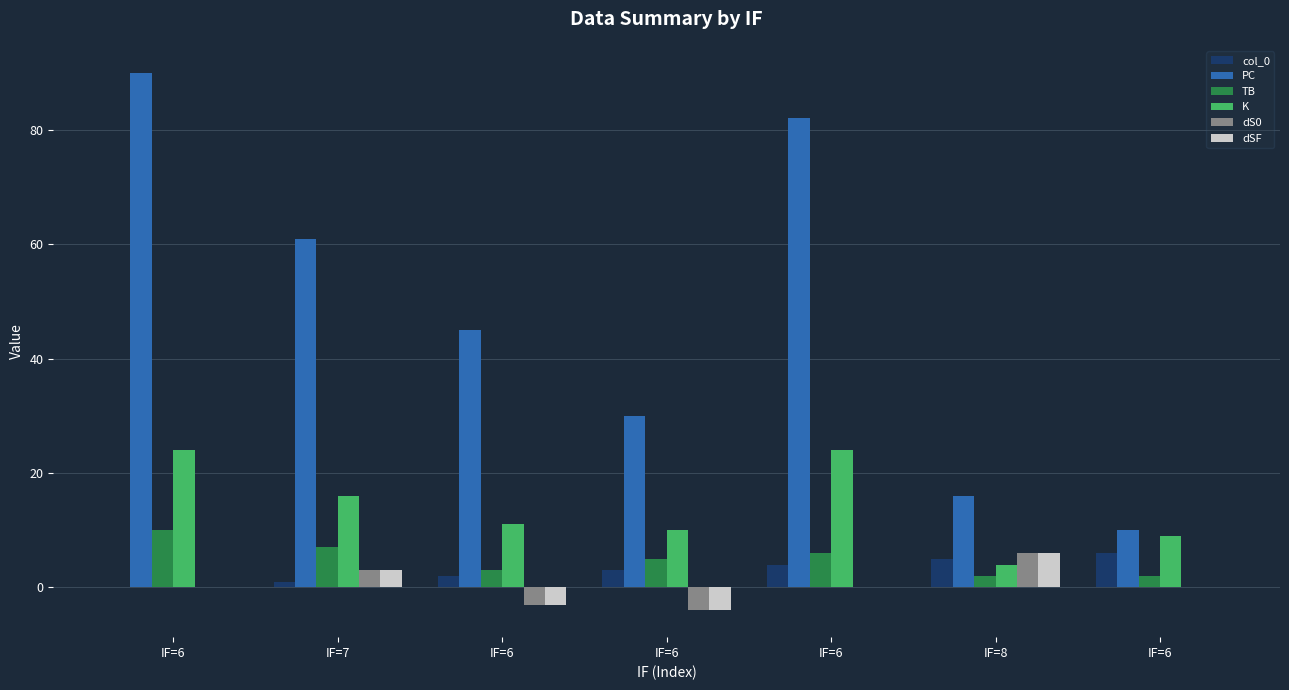

What are all the series names shown in the legend?

col_0, PC, TB, K, dS0, dSF